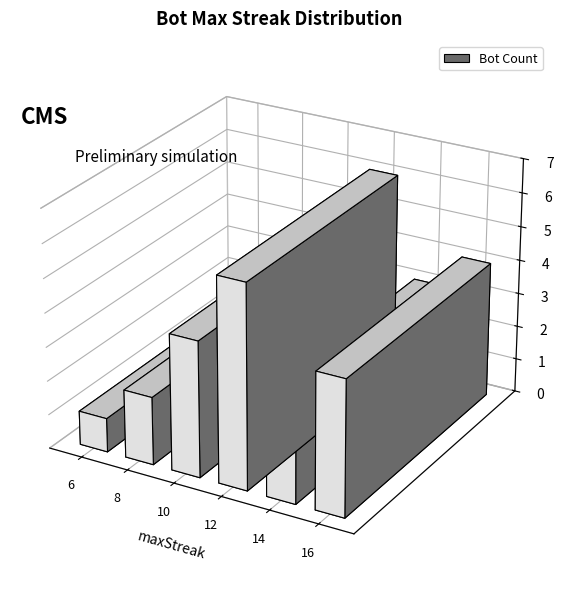

Is it true that the value at 6 is 2?

False